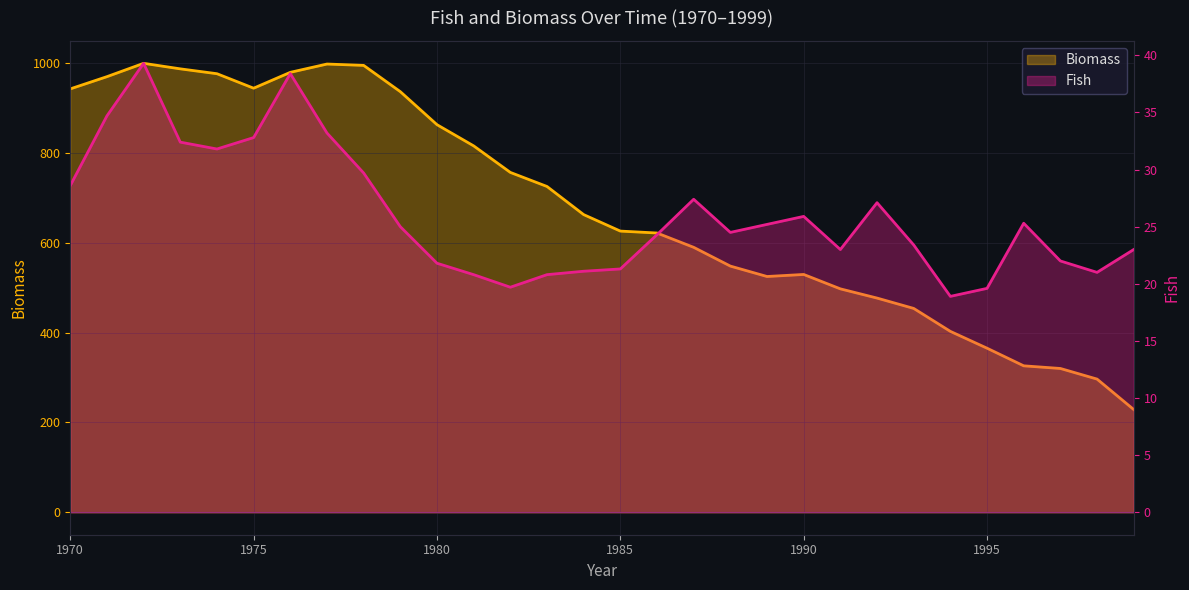

Rank the series at 1985 from lowest to highest value.

Fish, Biomass